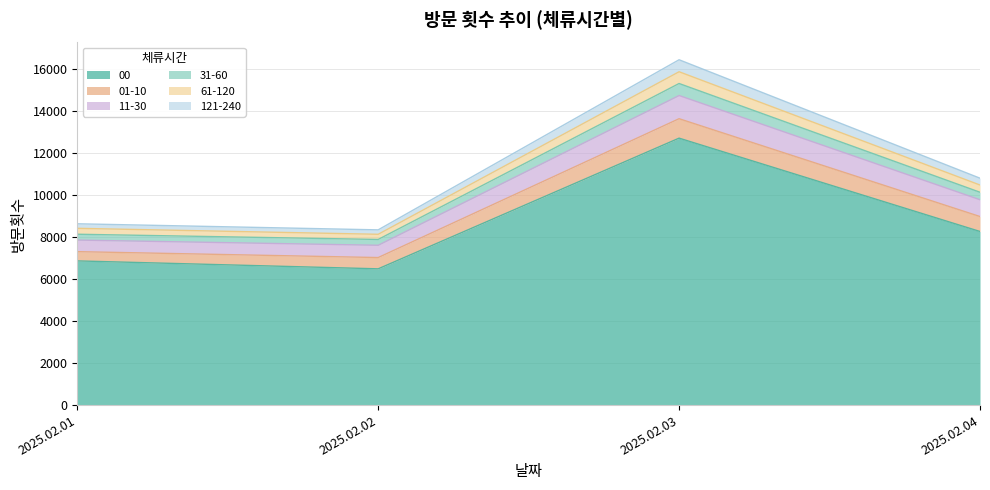

True or false: 00 and 11-30 intersect in this chart.

False